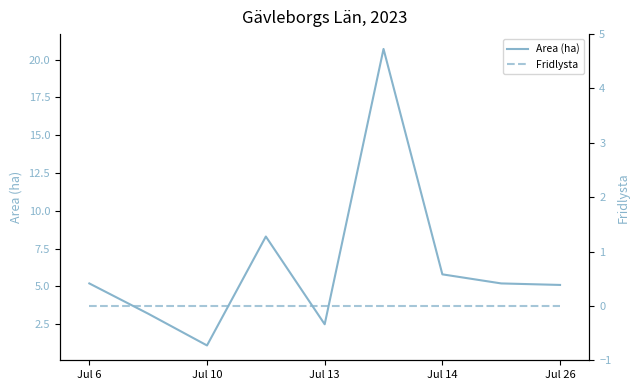

How many data points does each series have?

9